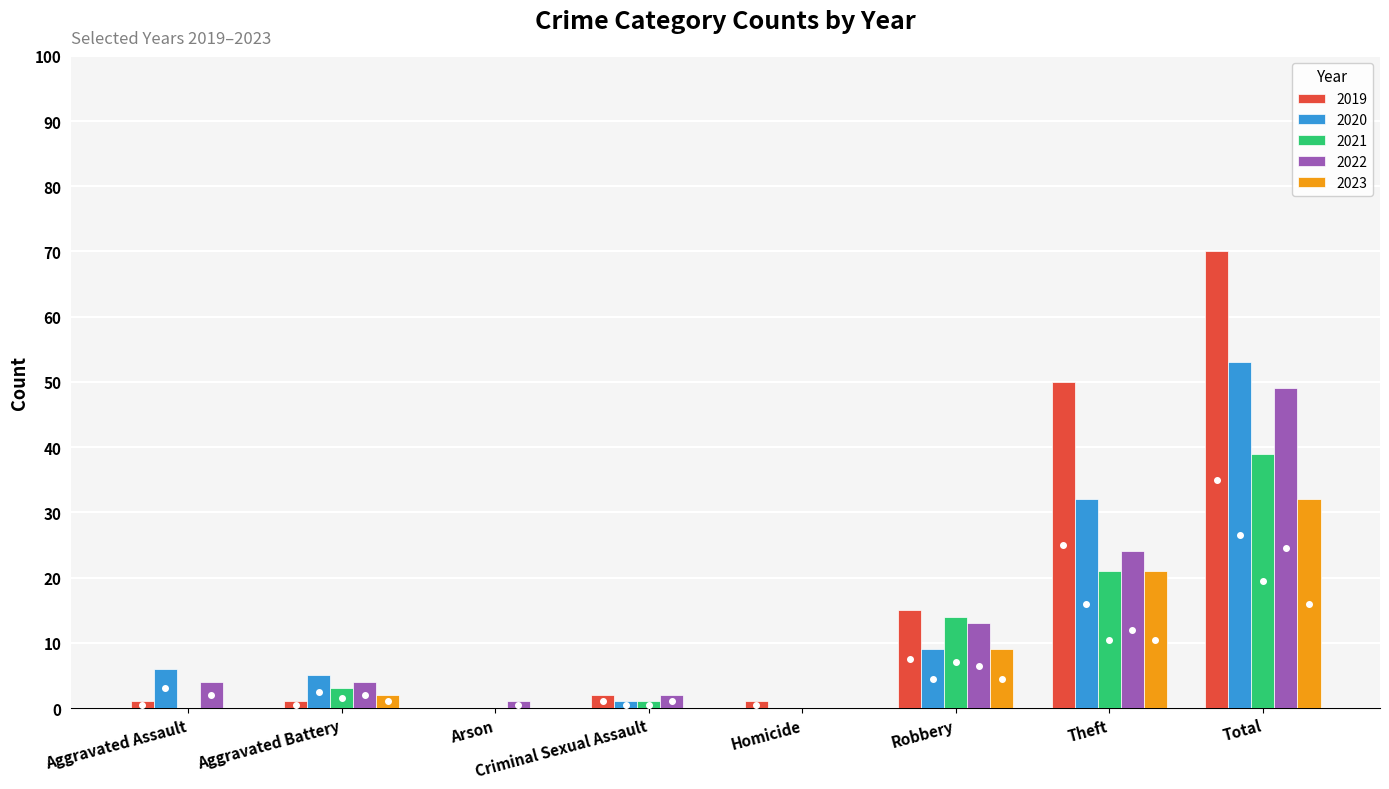

Where is 2023 nearest to the value 16?

Theft